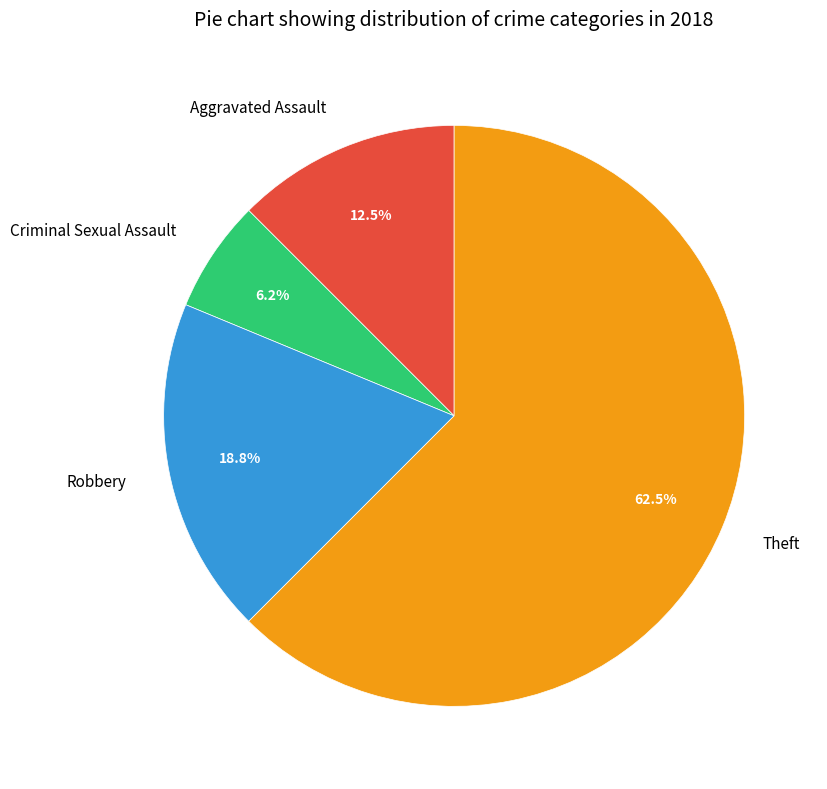

What is the ratio of the value at Robbery to the value at Criminal Sexual Assault?

3.0